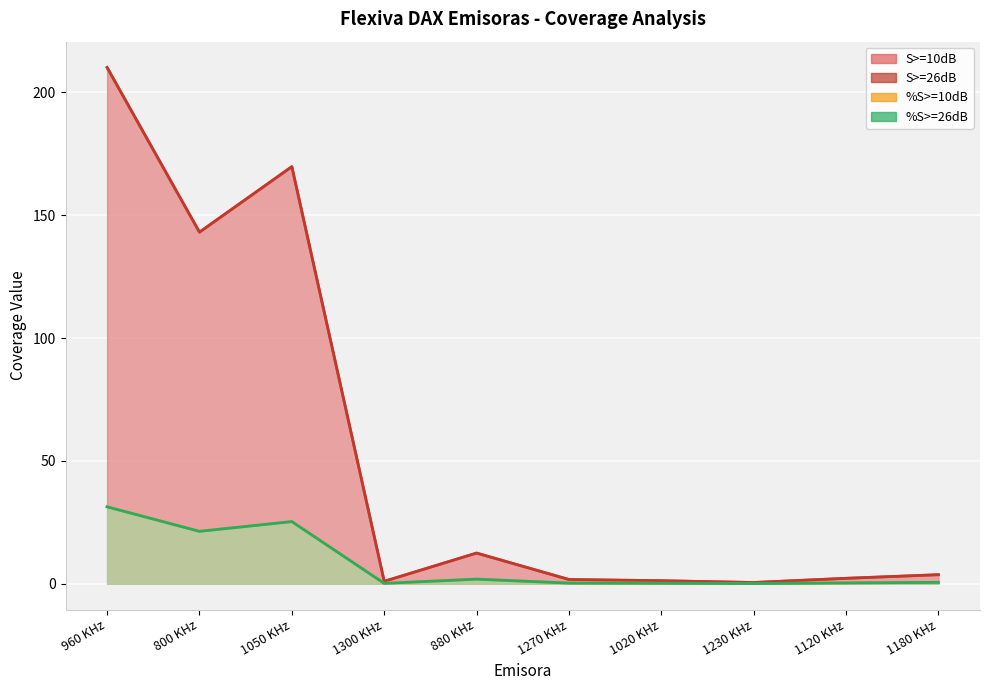

Which category has the lowest value across all series?

1230 KHz